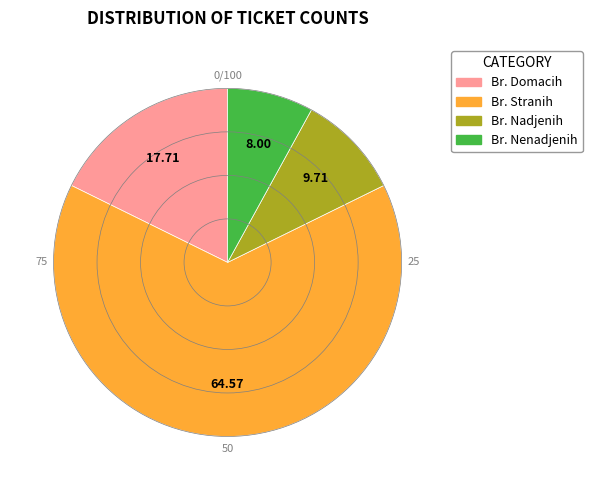

Which category has the biggest portion of the pie?

Br. Stranih